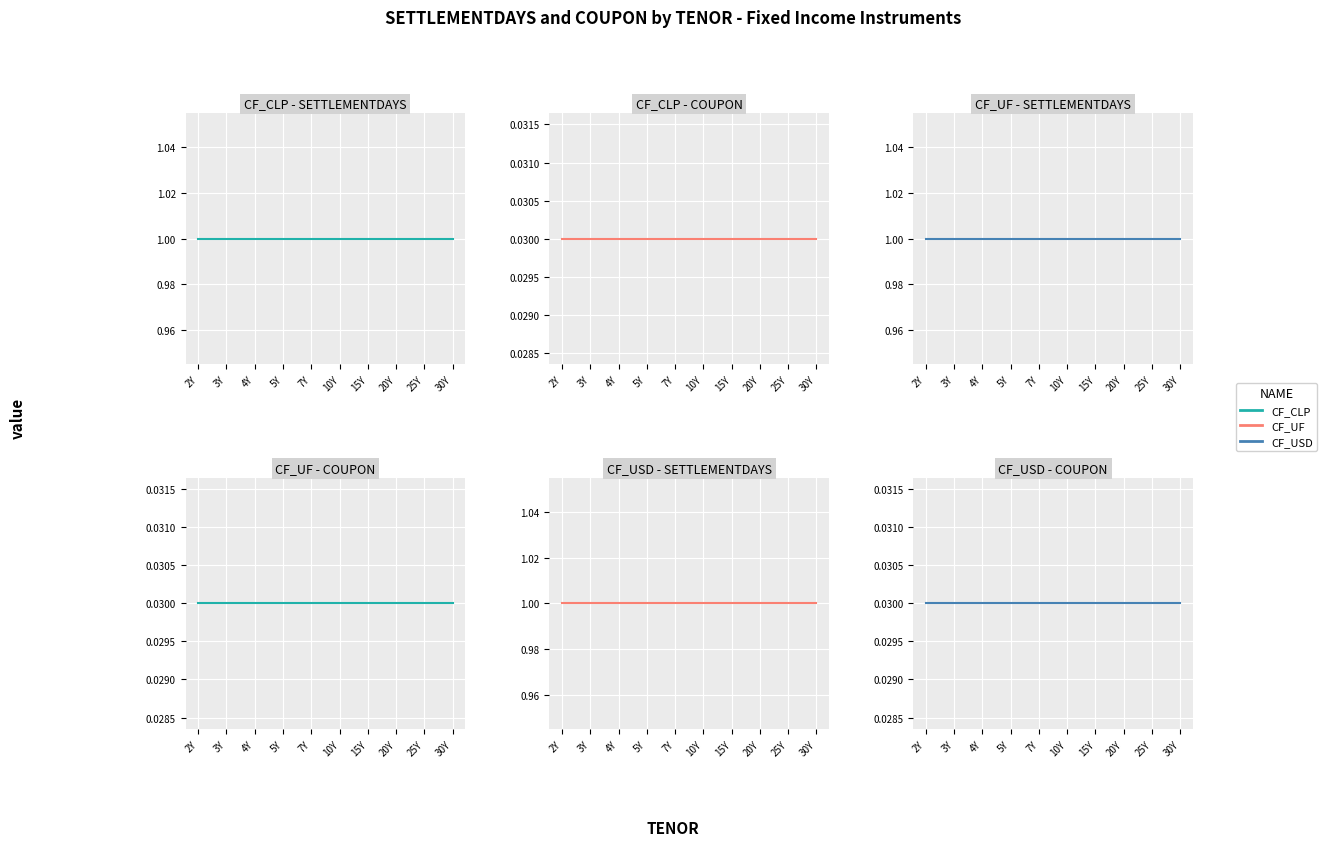

How many series are shown in this chart?

3